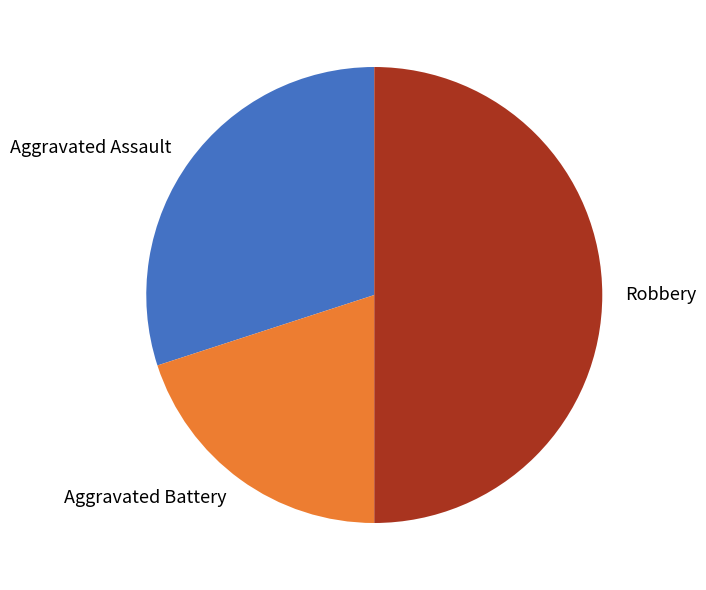

Between Aggravated Battery and Robbery, which is larger?

Robbery